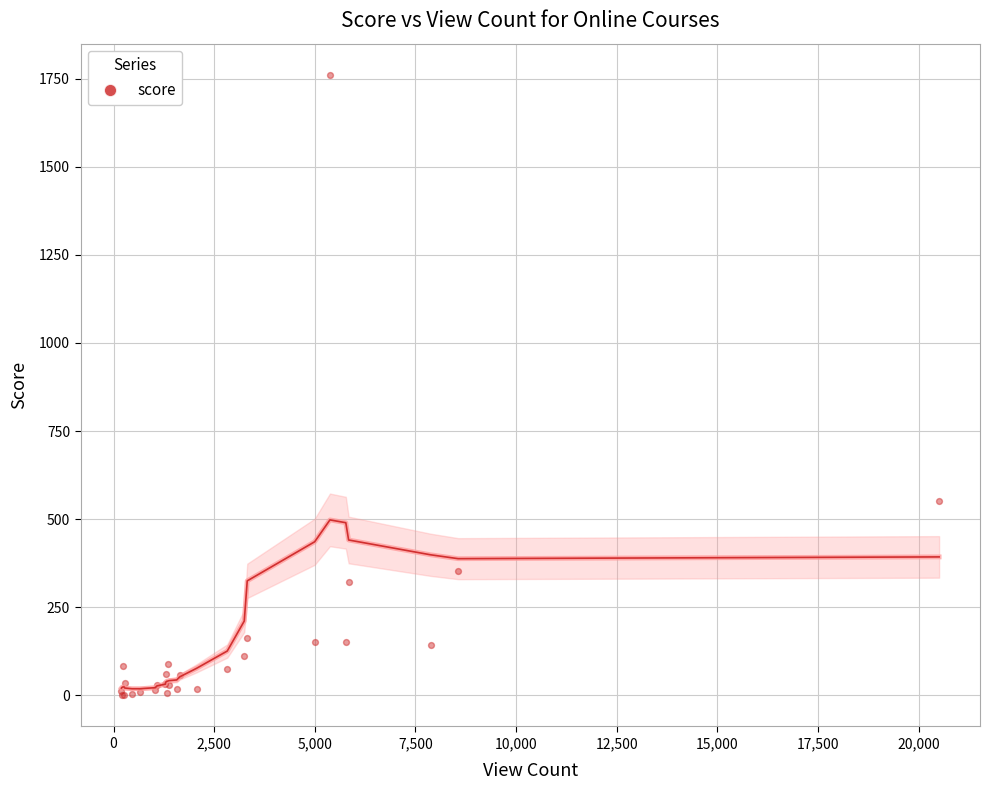

What Y value in the scatter plot is closest to 880?

551